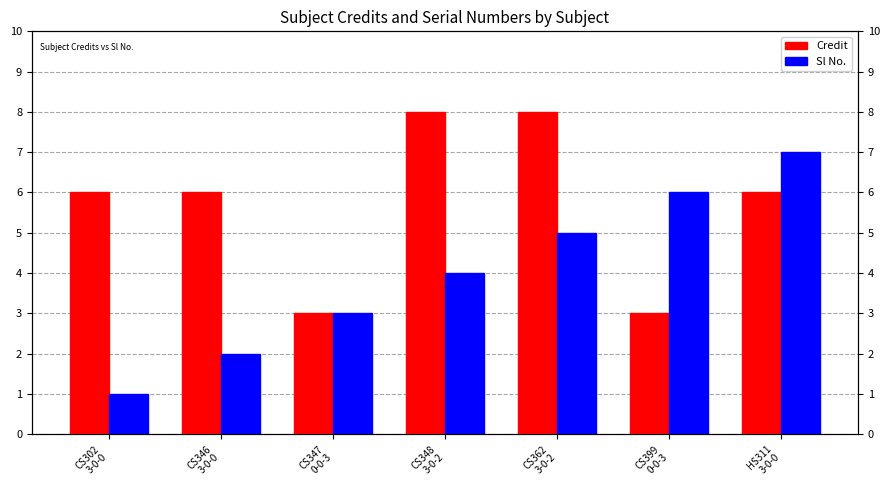

Reading left to right, what are all the values shown in this chart?

Credit: CS302
3-0-0=6	CS346
3-0-0=6	CS347
0-0-3=3	CS348
3-0-2=8	CS362
3-0-2=8	CS399
0-0-3=3	HS311
3-0-0=6
Sl No.: CS302
3-0-0=1	CS346
3-0-0=2	CS347
0-0-3=3	CS348
3-0-2=4	CS362
3-0-2=5	CS399
0-0-3=6	HS311
3-0-0=7